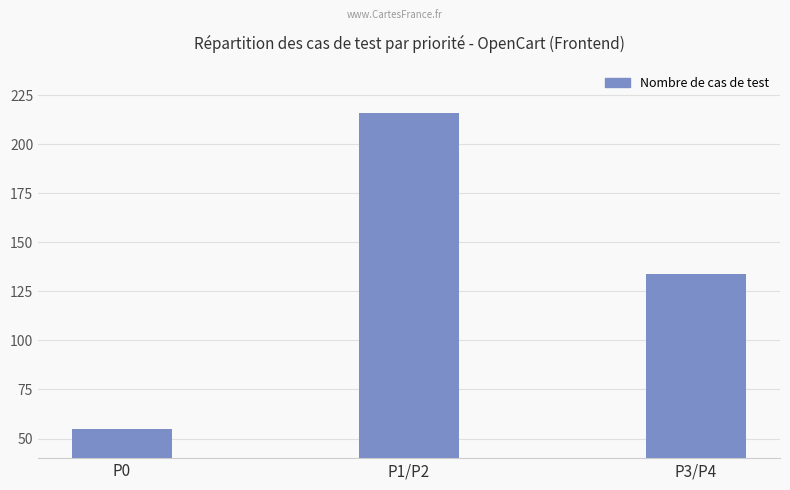

Reading left to right, list all the values displayed in this chart.

P0=55	P1/P2=216	P3/P4=134